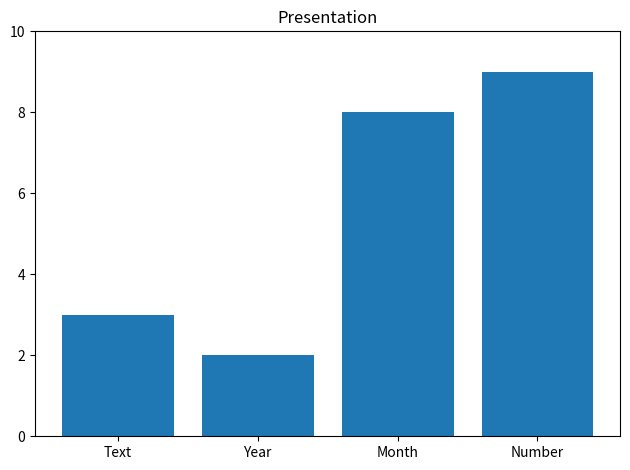

What is the difference between the maximum and second lowest values?

6